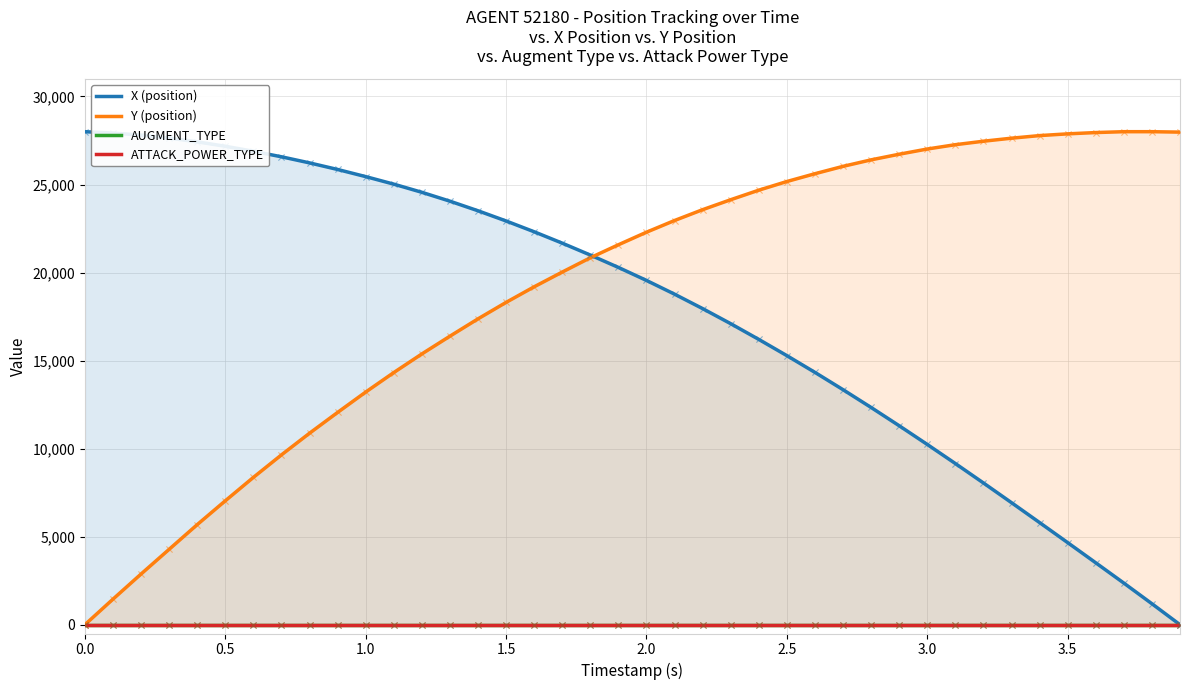

At how many categories does at least one series exceed 20290?

40